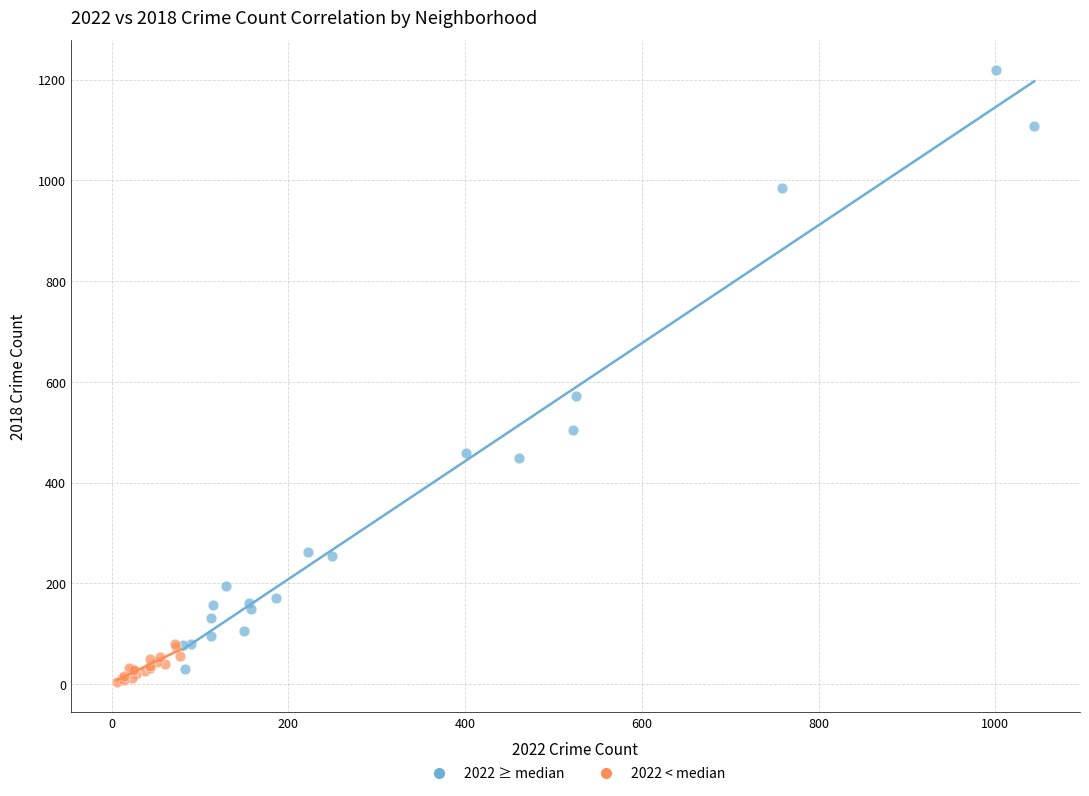

Which series contains the highest Y value?

2022 ≥ median